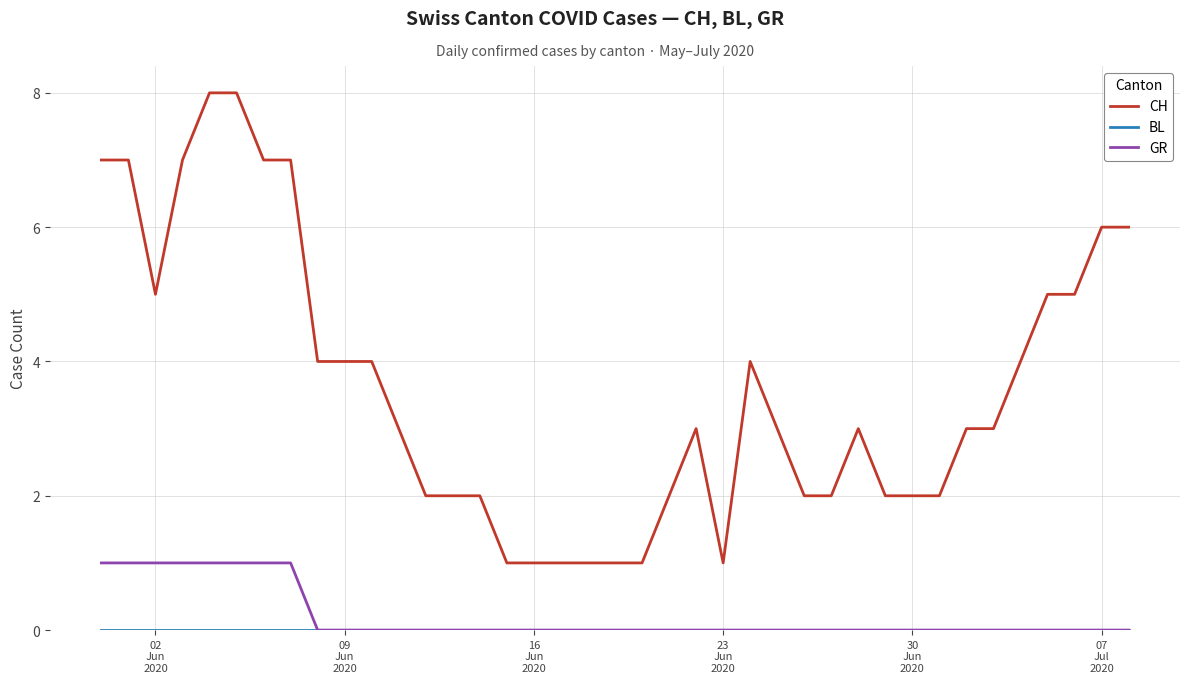

What is the highest value of the CH series?

8